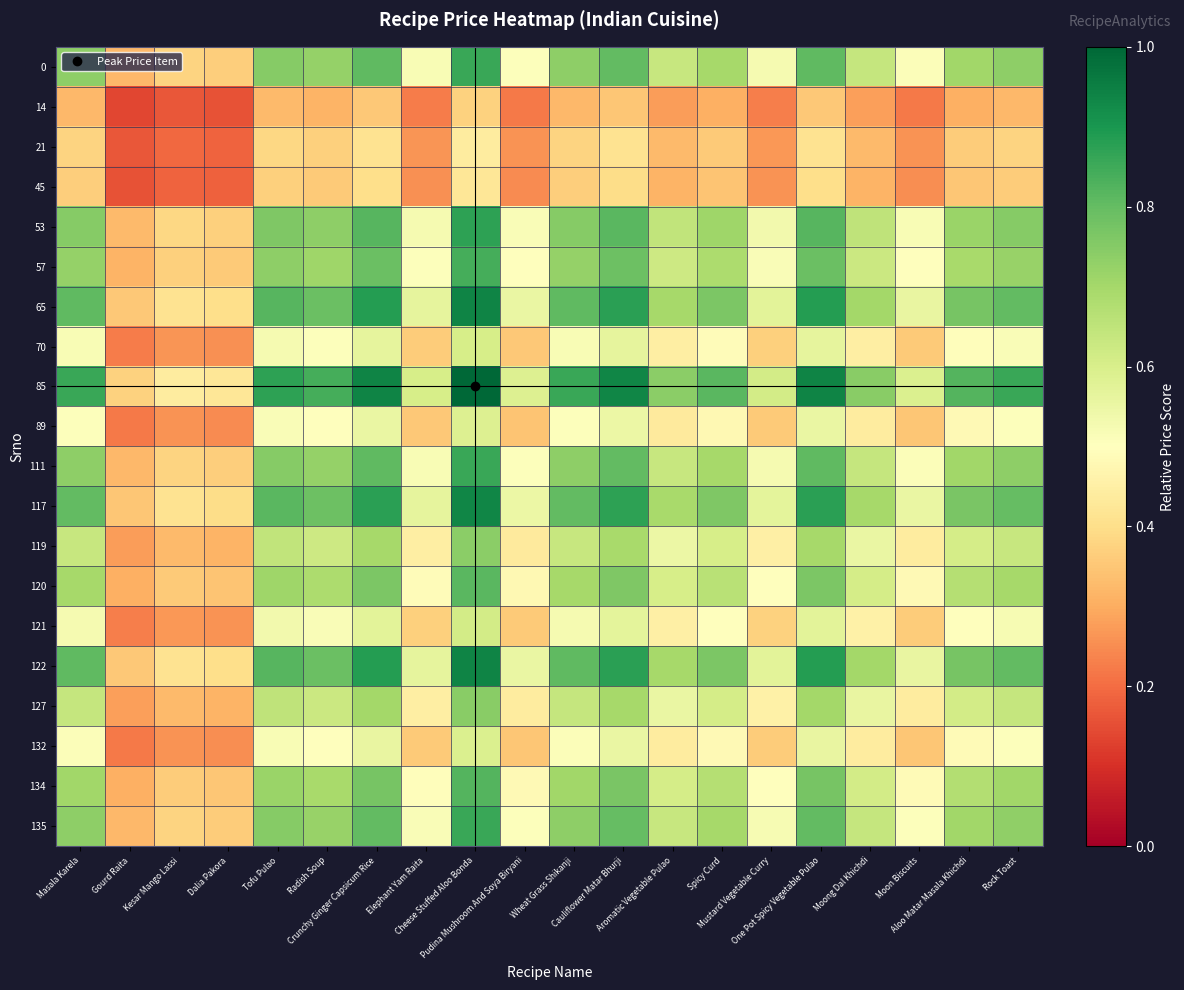

Which series has the largest range (max minus min)?

85